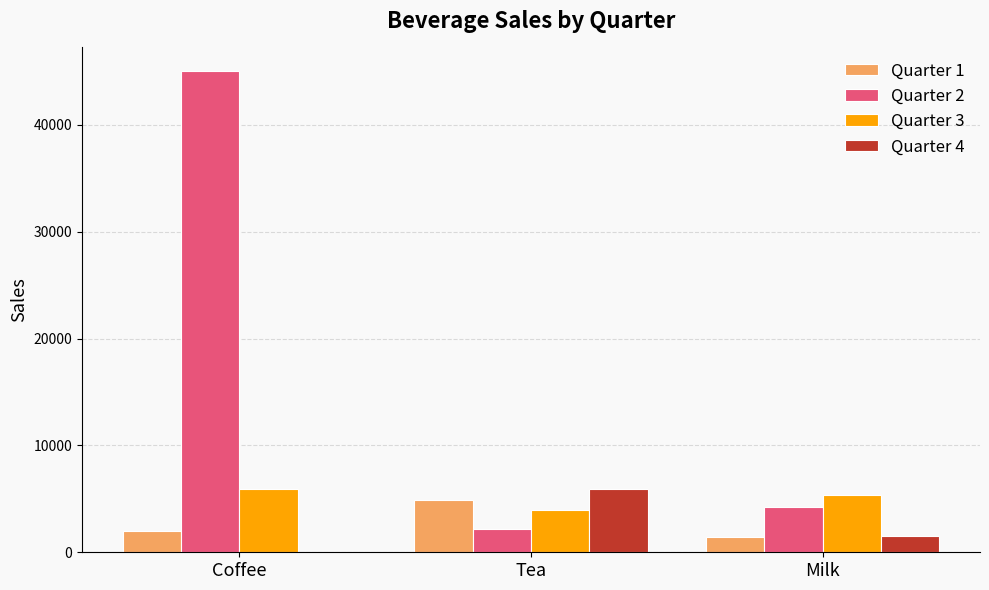

Count the number of data series in this chart.

4